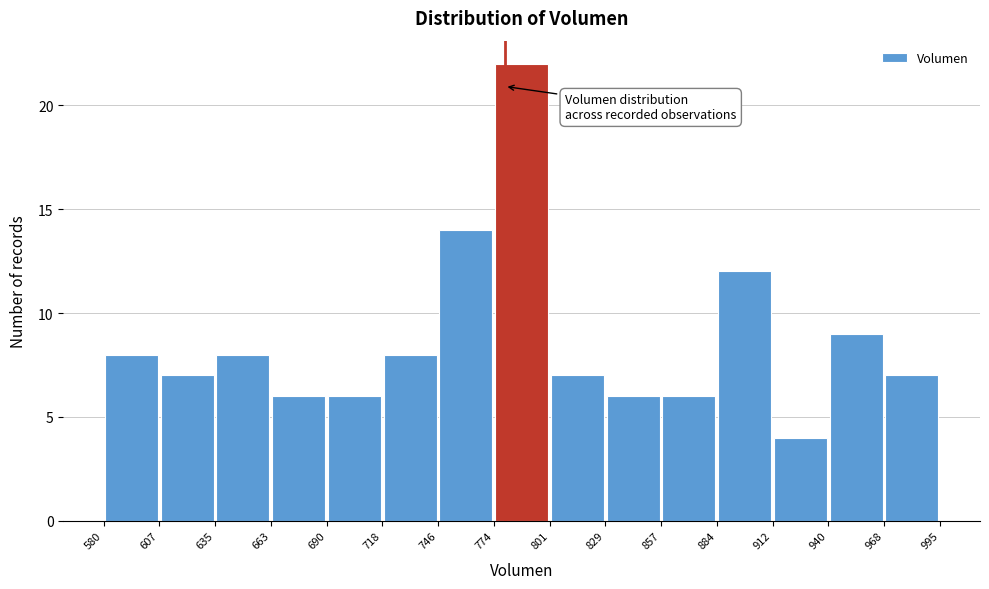

Which range on the x-axis has the tallest bar?

774 to 801